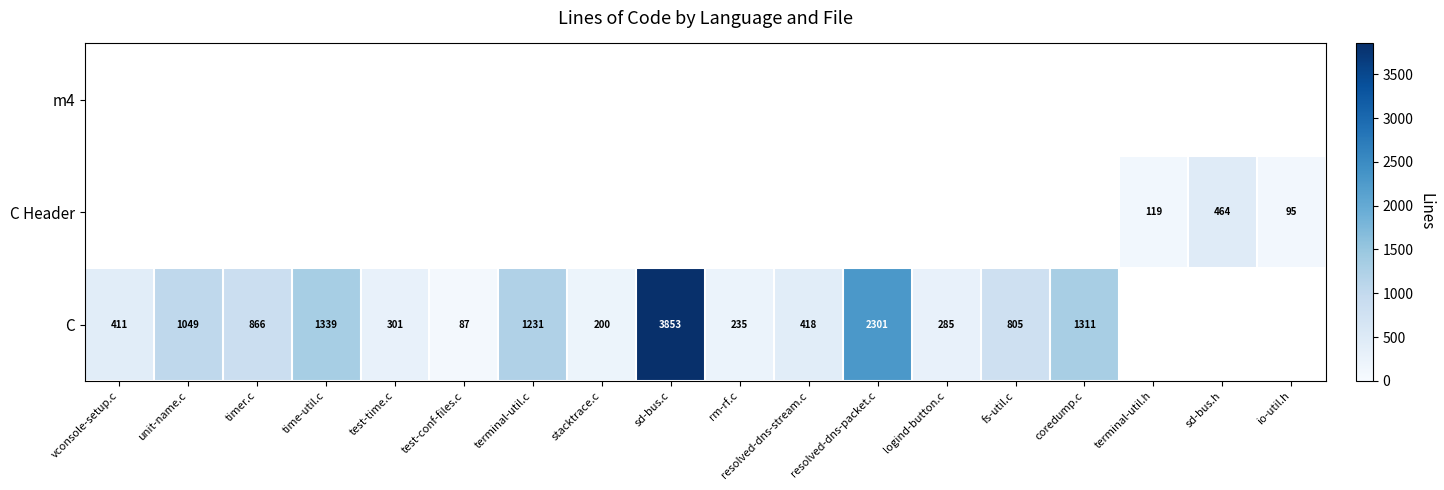

Is it true that C Header equals 287 at sd-bus.h?

False